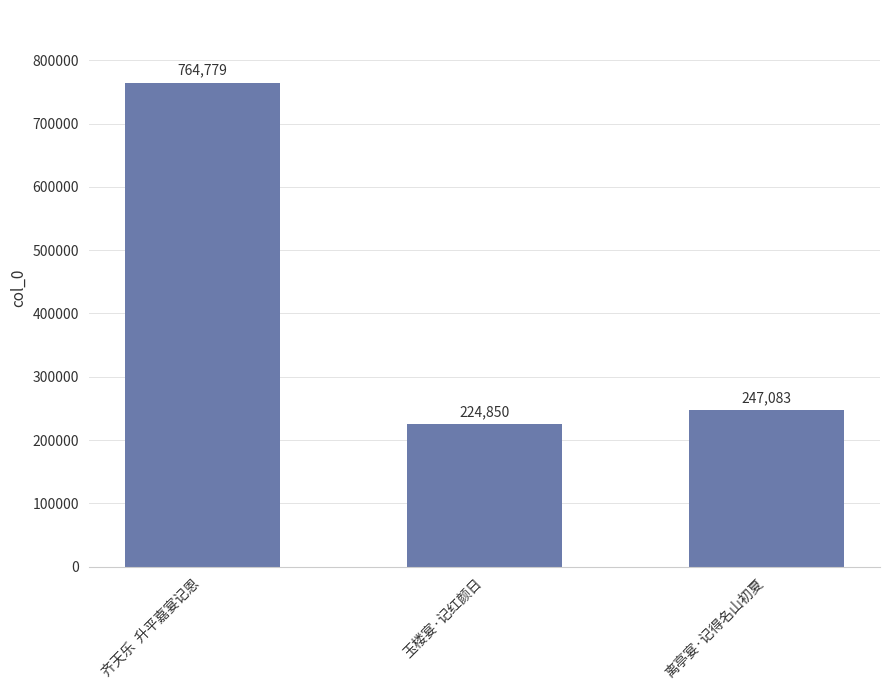

What is the ratio of the value at 齐天乐  升平嘉宴记恩 to the value at 玉楼宴·记红颜日?

3.4